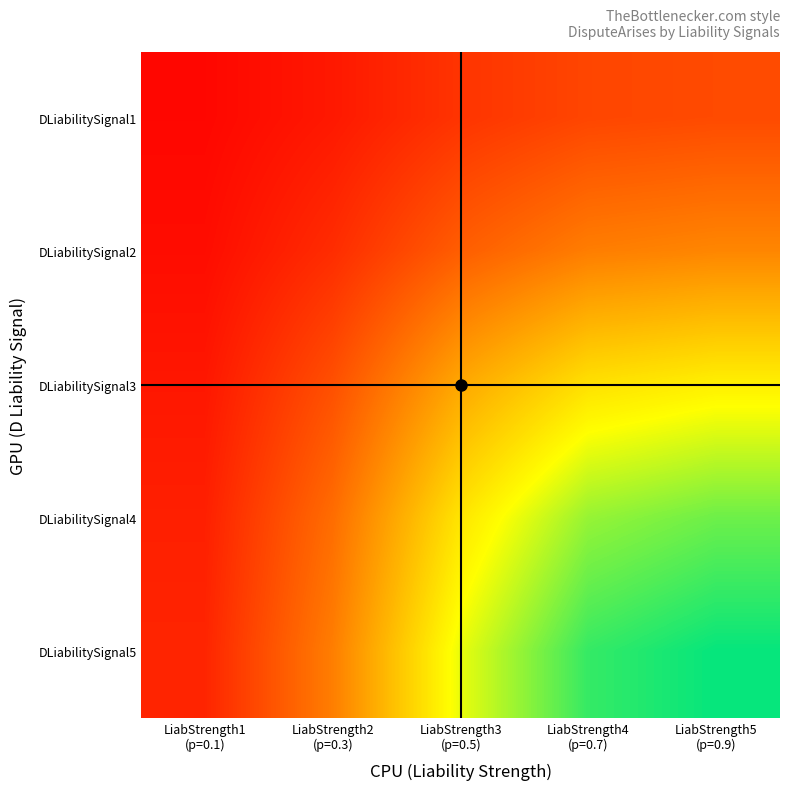

At which category is the sum across all series the highest?

LiabStrength5
(p=0.9)